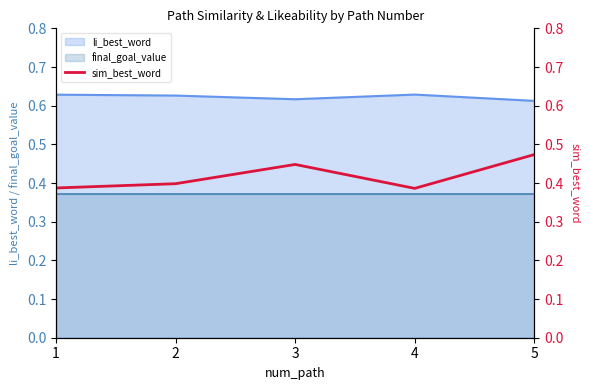

List the labels in order of value, largest first.

5, 3, 2, 1, 4